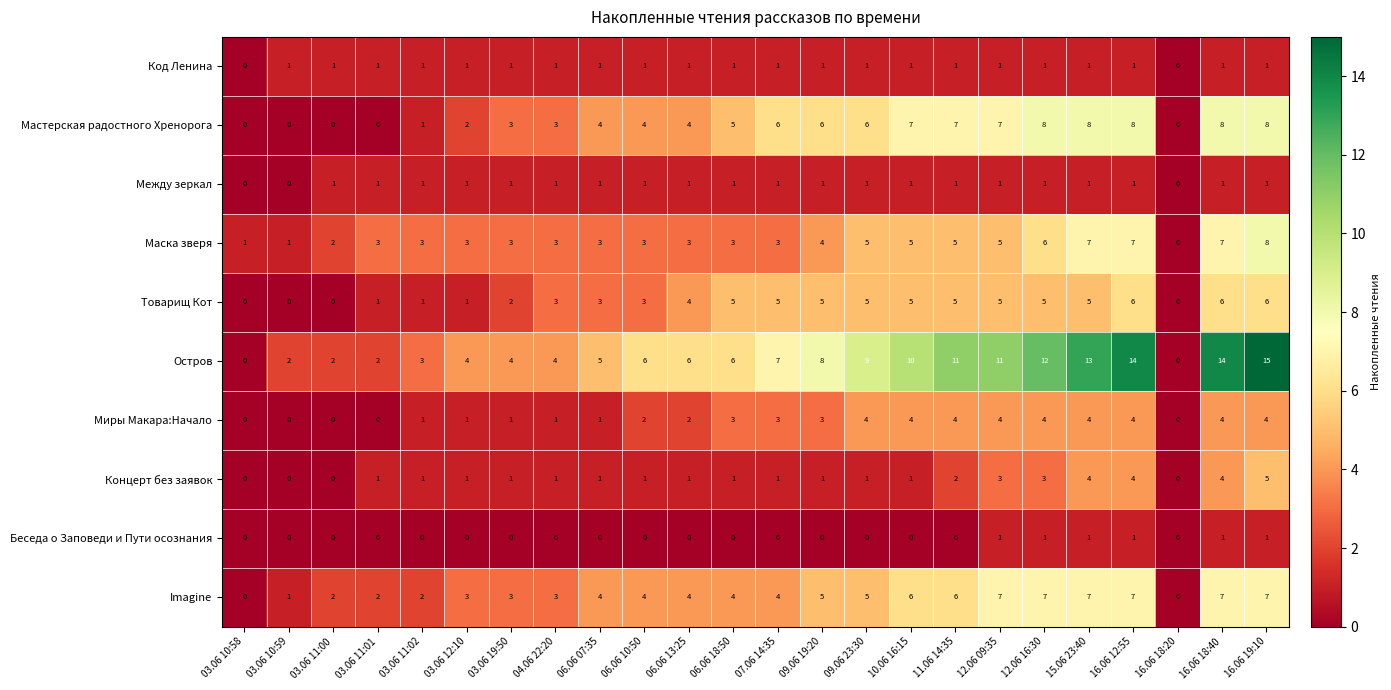

Count the number of data series in this chart.

10